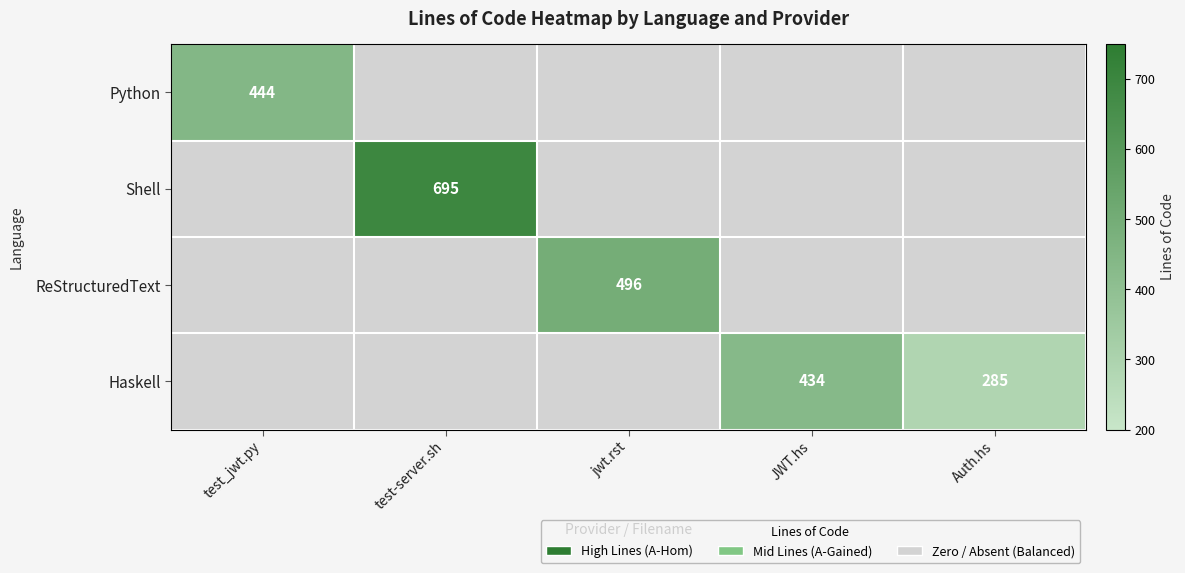

What is the smallest value displayed?

285.0